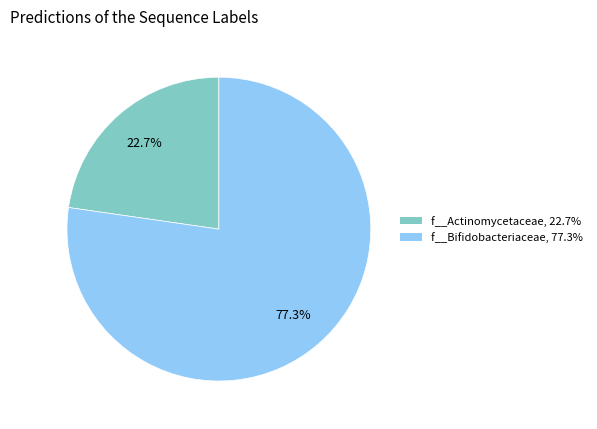

Does any single category account for the majority?

Yes